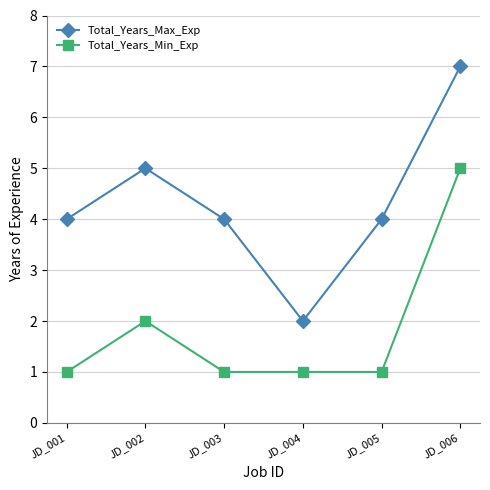

How many interior local peaks does the Total_Years_Max_Exp series have?

1